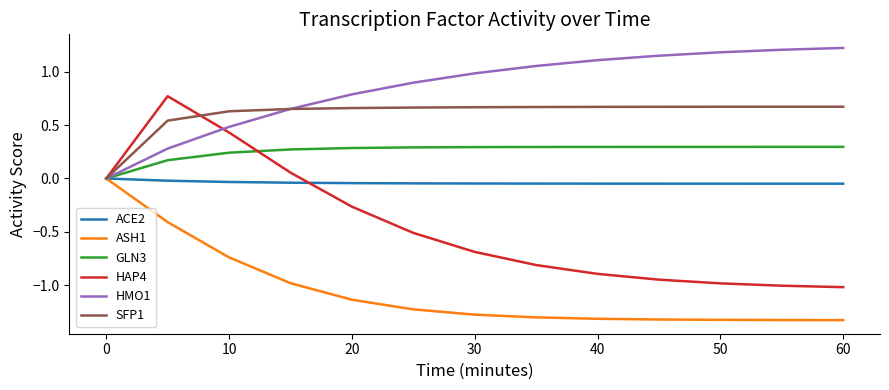

What is the maximum value shown in the chart?

1.2